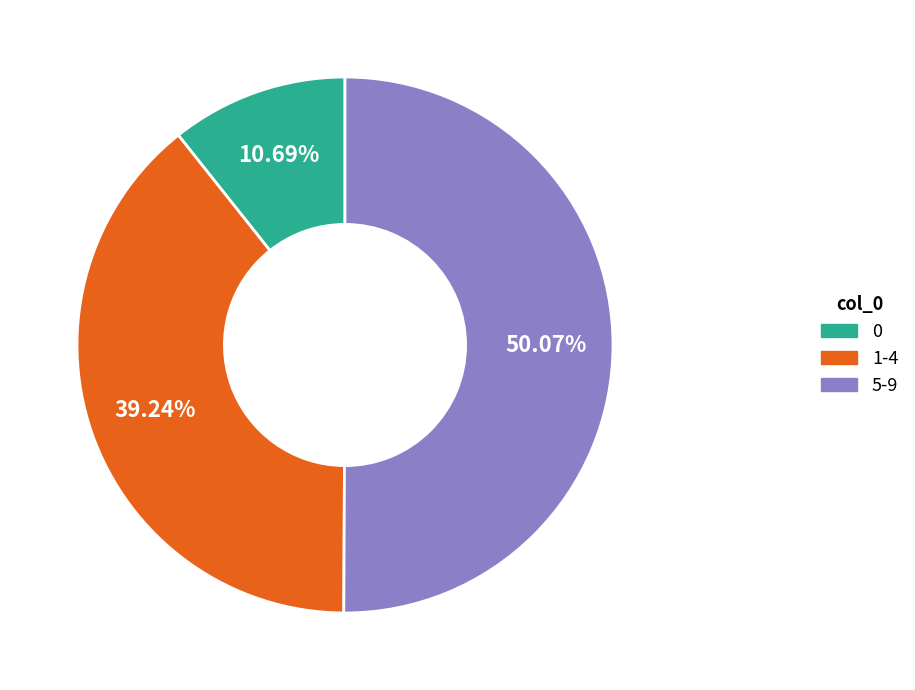

What is the smallest slice in the pie chart?

0